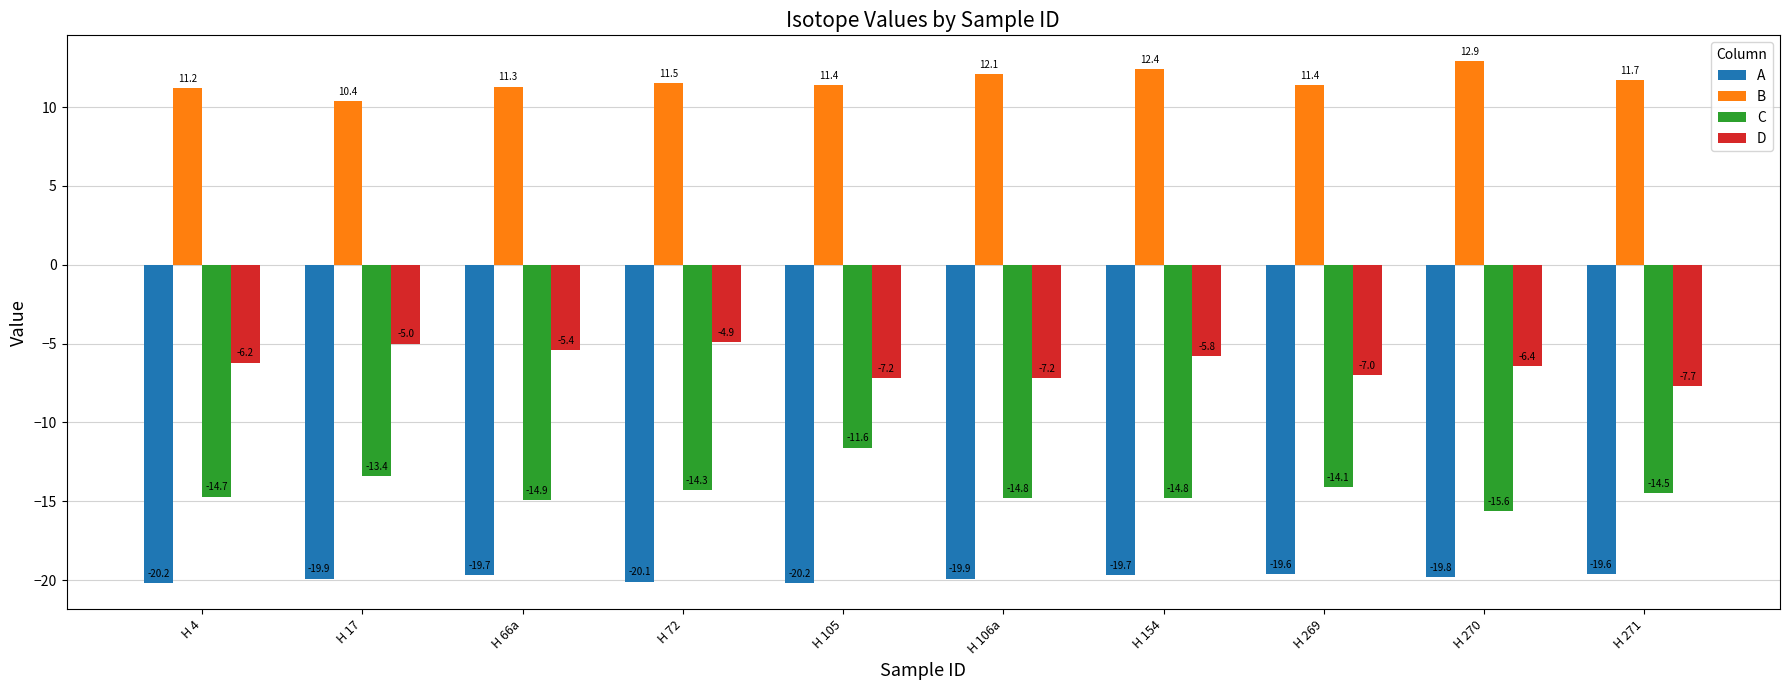

The A series shows -30.8 at H 66a. True or false?

False